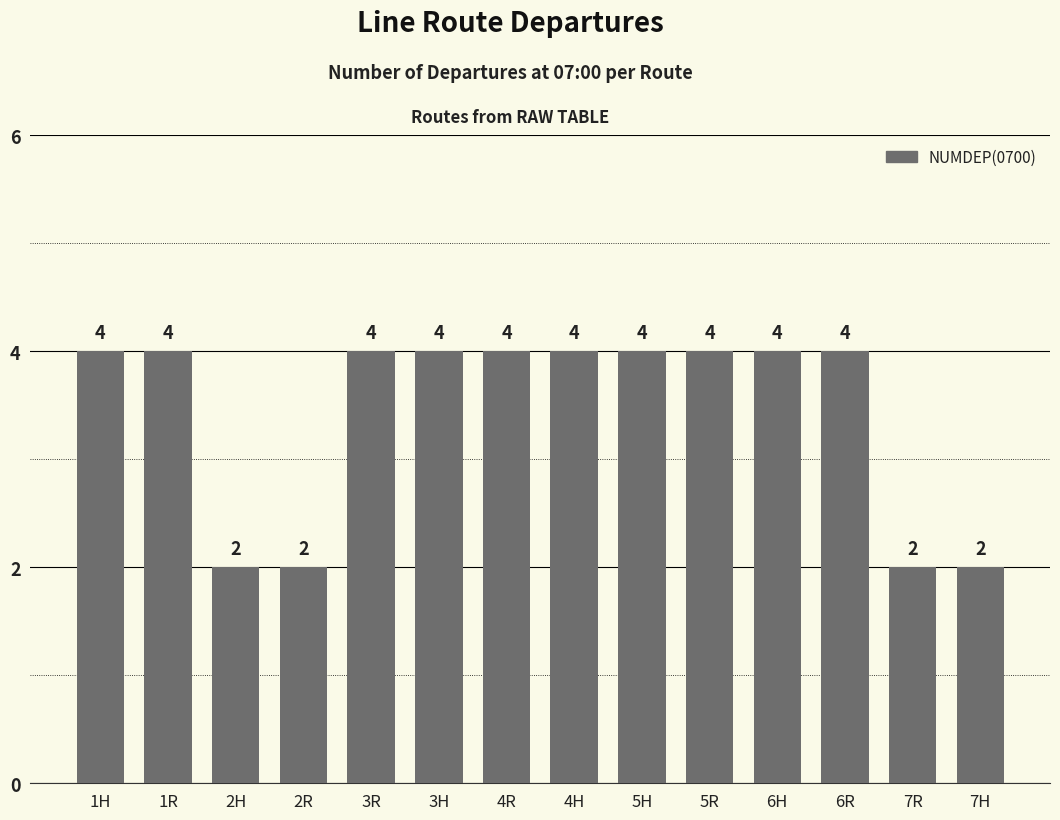

What is the change in value from 1R to 2H?

-2